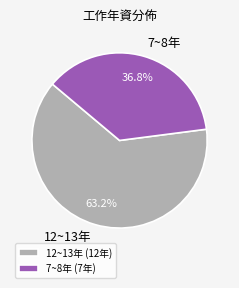

How many segments does this pie chart have?

2